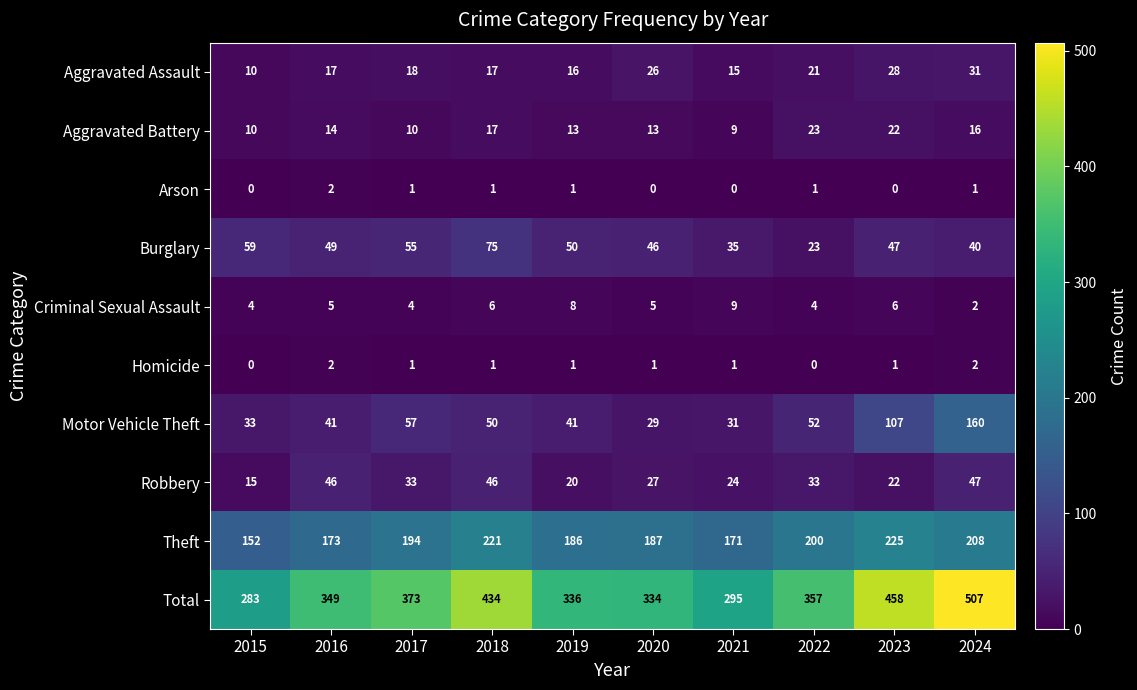

Which category has the highest value across all series?

2024